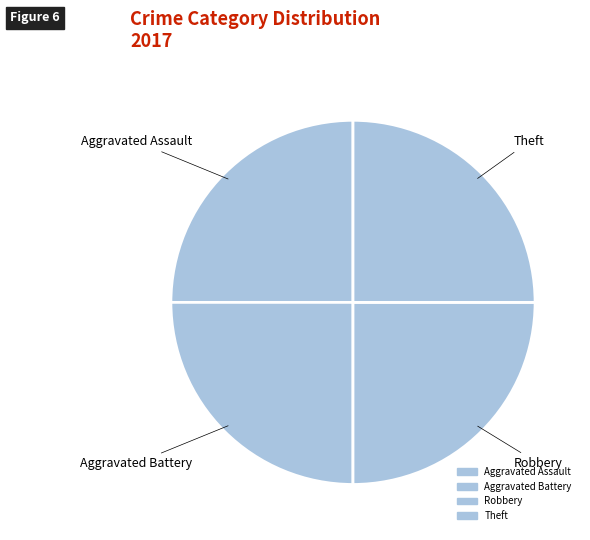

How many segments does this pie chart have?

4